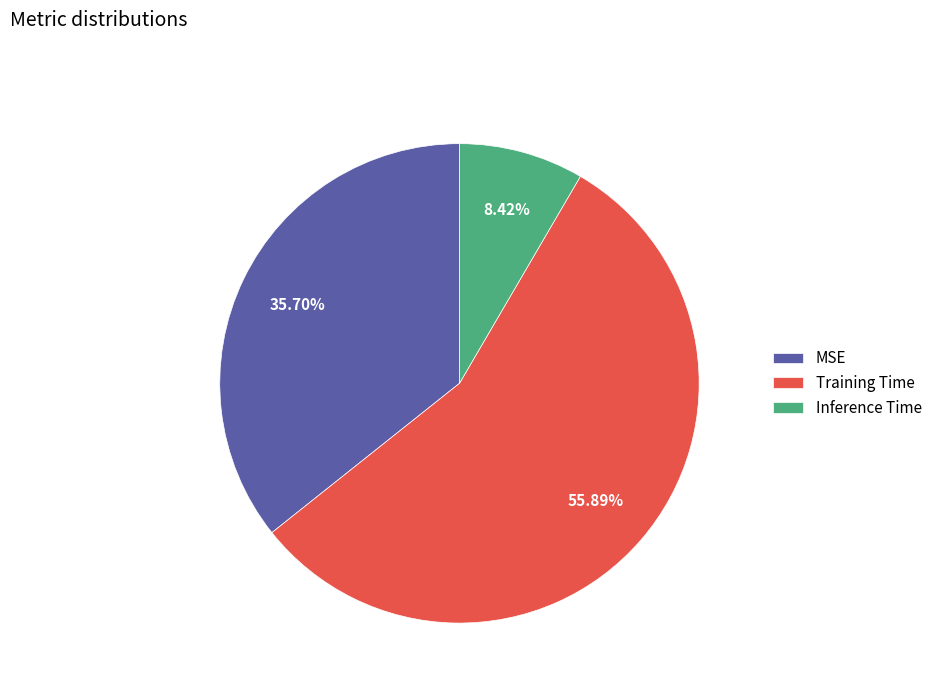

How many slices are in this pie chart?

3